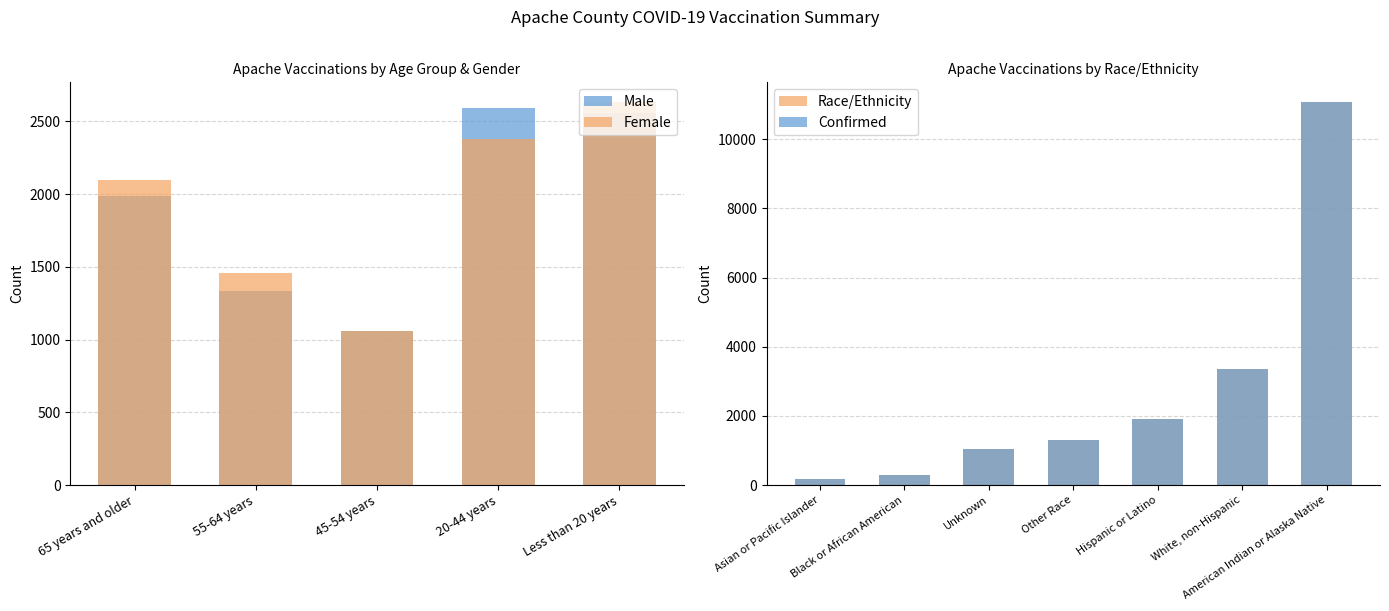

What is the sum of the Female values at Less than 20 years and 55-64 years?

4097